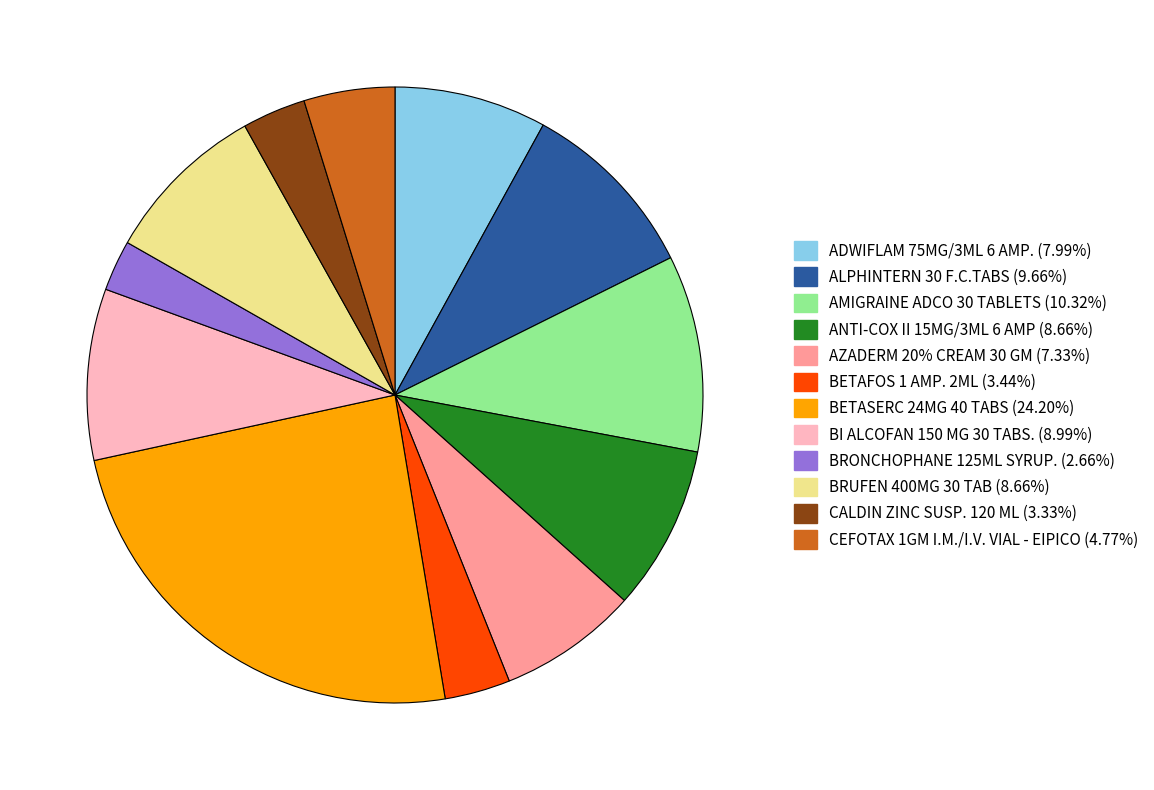

How many slices are in this pie chart?

12